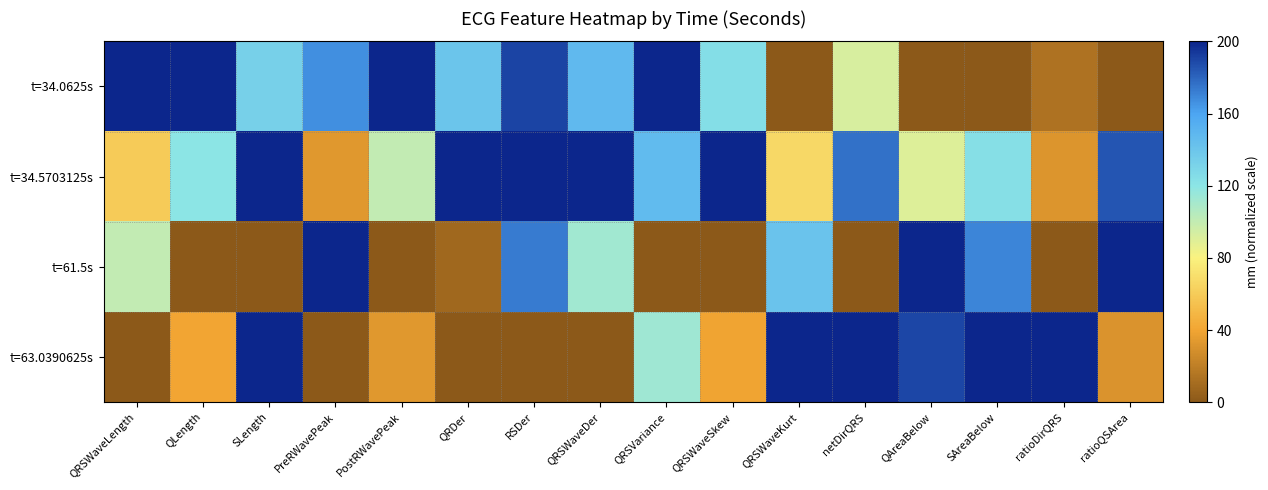

Rank the series by their average value, from highest to lowest.

t=34.5703125s, t=34.0625s, t=63.0390625s, t=61.5s